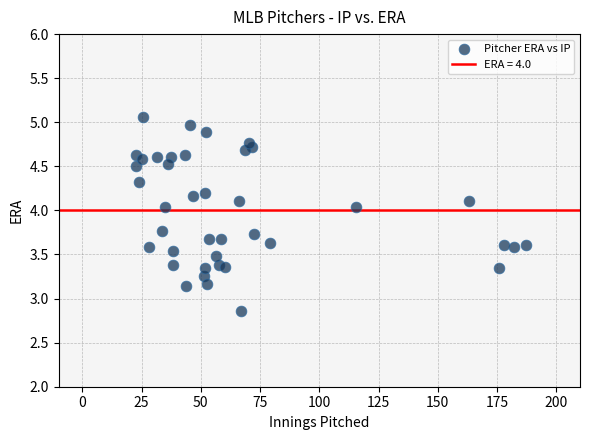

What is the range of Y values (max minus min)?

2.2